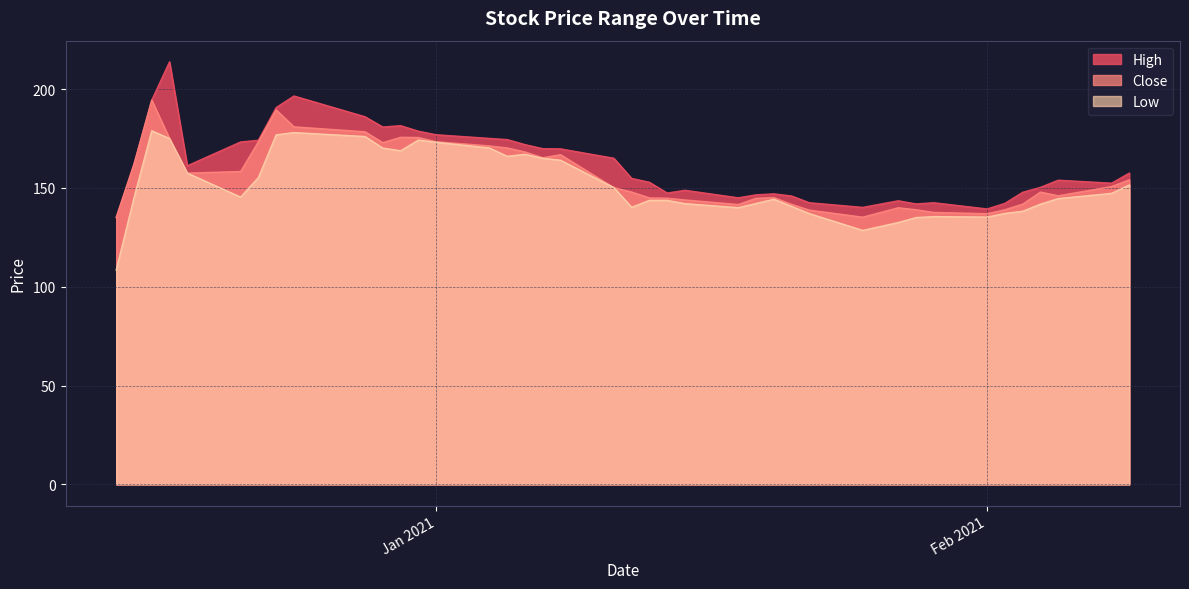

What is the sum of the Close values at 2021-01-08 and 2021-01-20?

311.9